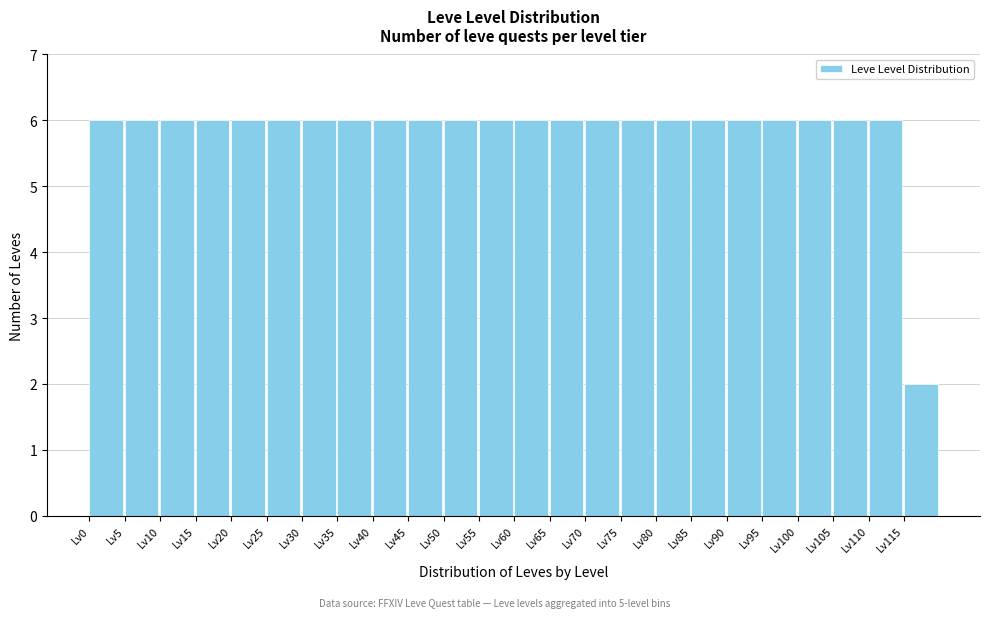

Reading left to right, transcribe this chart: for each bar, give the range it covers on the x-axis and its height. The values are not printed on the chart, so give them approximately, as read against the axis.

0 to 5: 6
5 to 10: 6
10 to 15: 6
15 to 20: 6
20 to 25: 6
25 to 30: 6
30 to 35: 6
35 to 40: 6
40 to 45: 6
45 to 50: 6
50 to 55: 6
55 to 60: 6
60 to 65: 6
65 to 70: 6
70 to 75: 6
75 to 80: 6
80 to 85: 6
85 to 90: 6
90 to 95: 6
95 to 100: 6
100 to 105: 6
105 to 110: 6
110 to 115: 6
115 to 120: 2